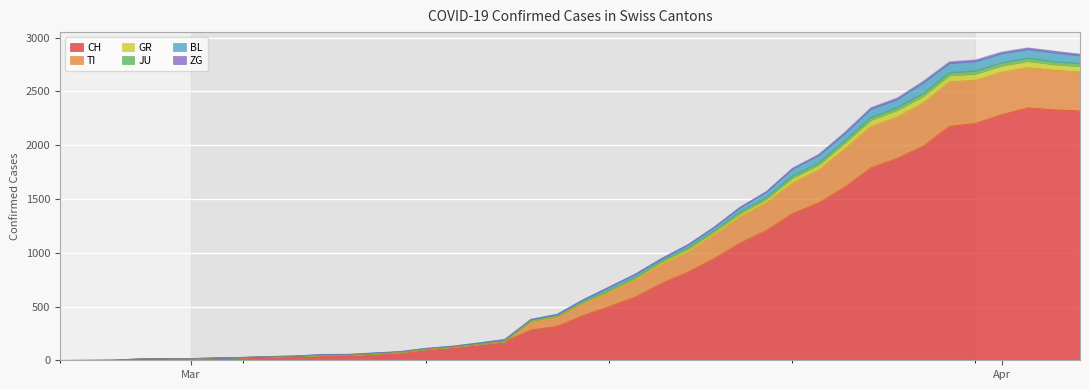

Does the chart display data point markers on the line(s)?

No